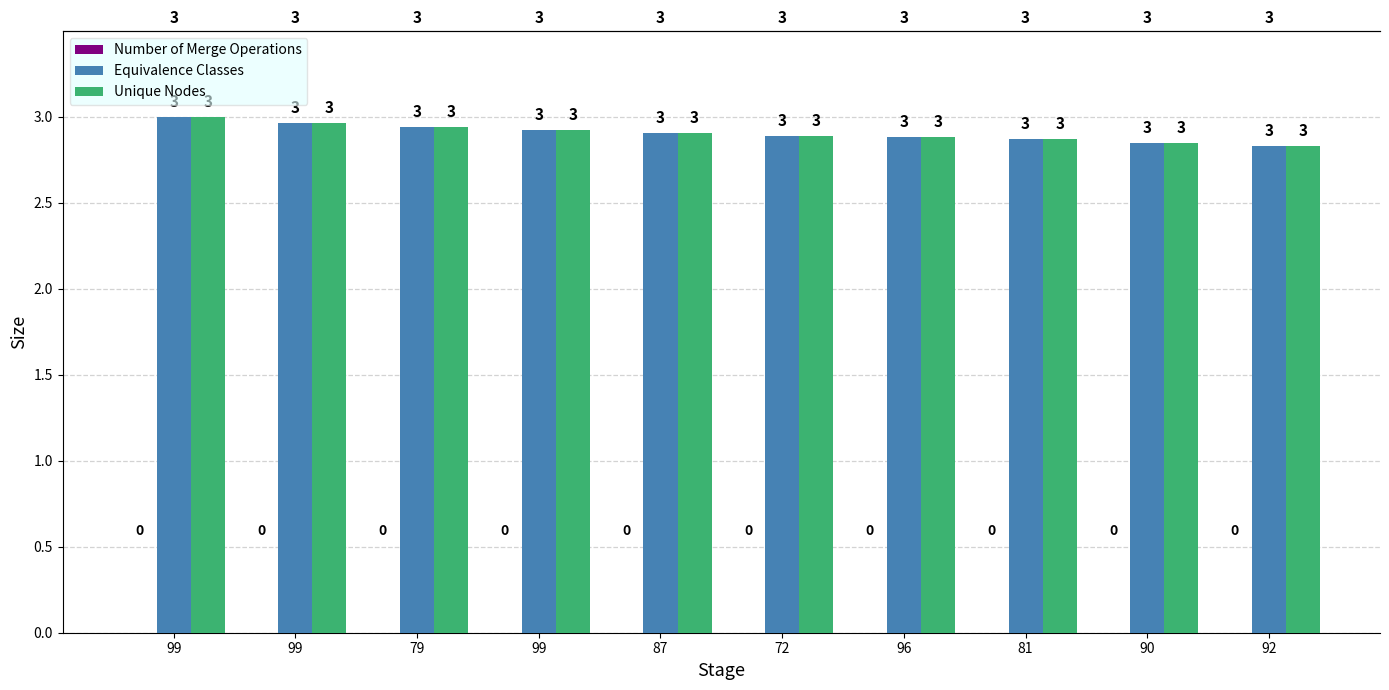

Reading right to left, what are all the values shown in this chart?

Number of Merge Operations: 0.0	0.0	0.0	0.0	0.0	0.0	0.0	0.0	0.0	0.0
Equivalence Classes: 2.8	2.9	2.9	2.9	2.9	2.9	2.9	2.9	3.0	3.0
Unique Nodes: 2.8	2.9	2.9	2.9	2.9	2.9	2.9	2.9	3.0	3.0